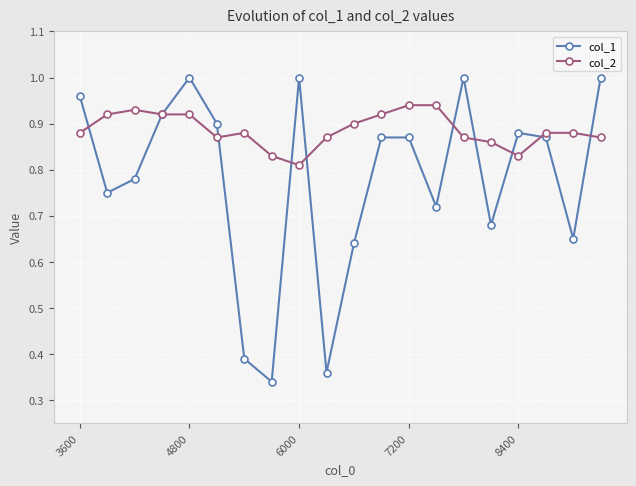

Which series has the largest range (max minus min)?

col_1